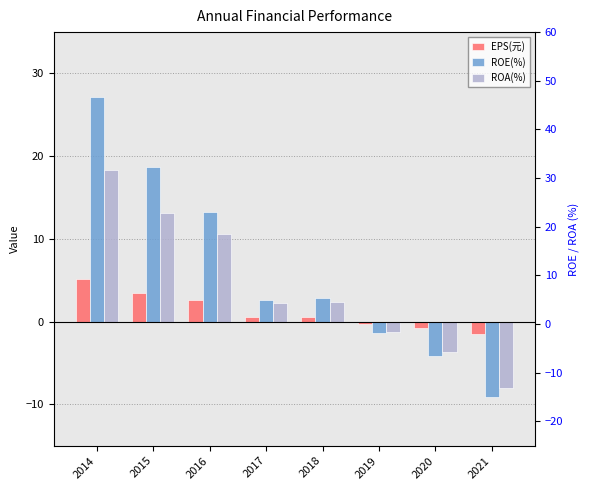

Which series changed the most between 2015 and 2018?

ROE(%)